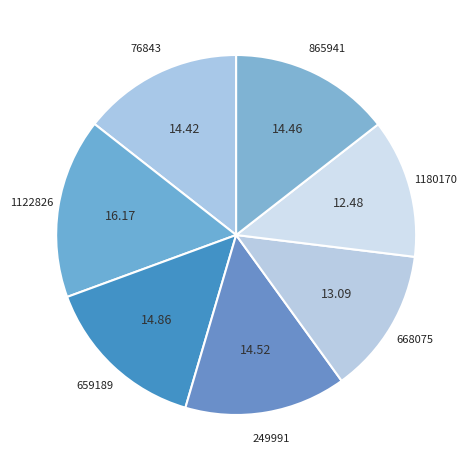

What is the ratio of the value at 668075 to the value at 865941?

0.9